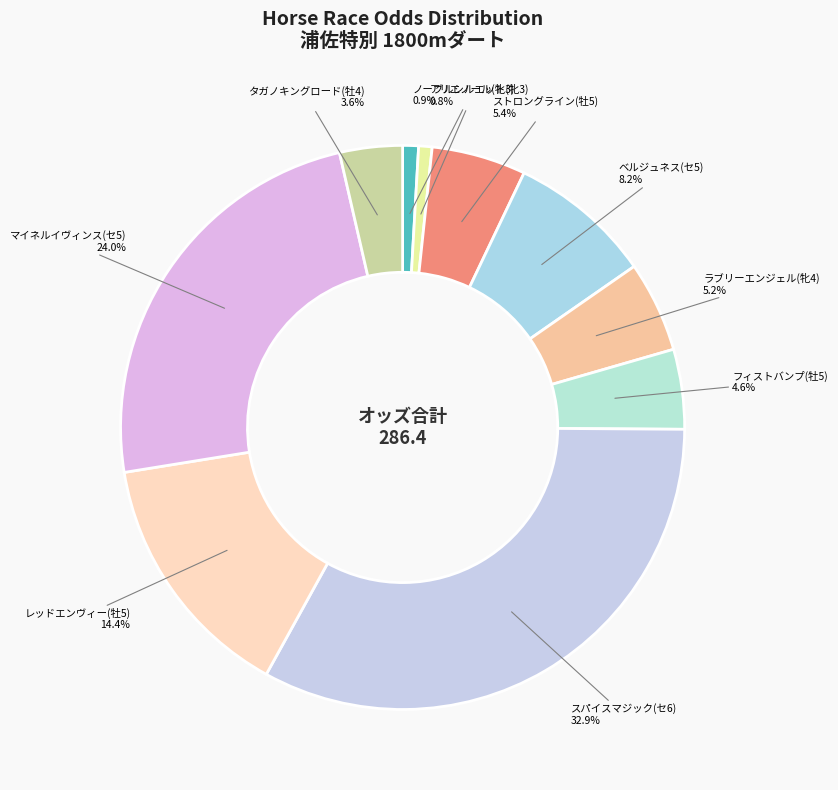

To the nearest percent, what portion does アリエノール(牝3) represent?

1%